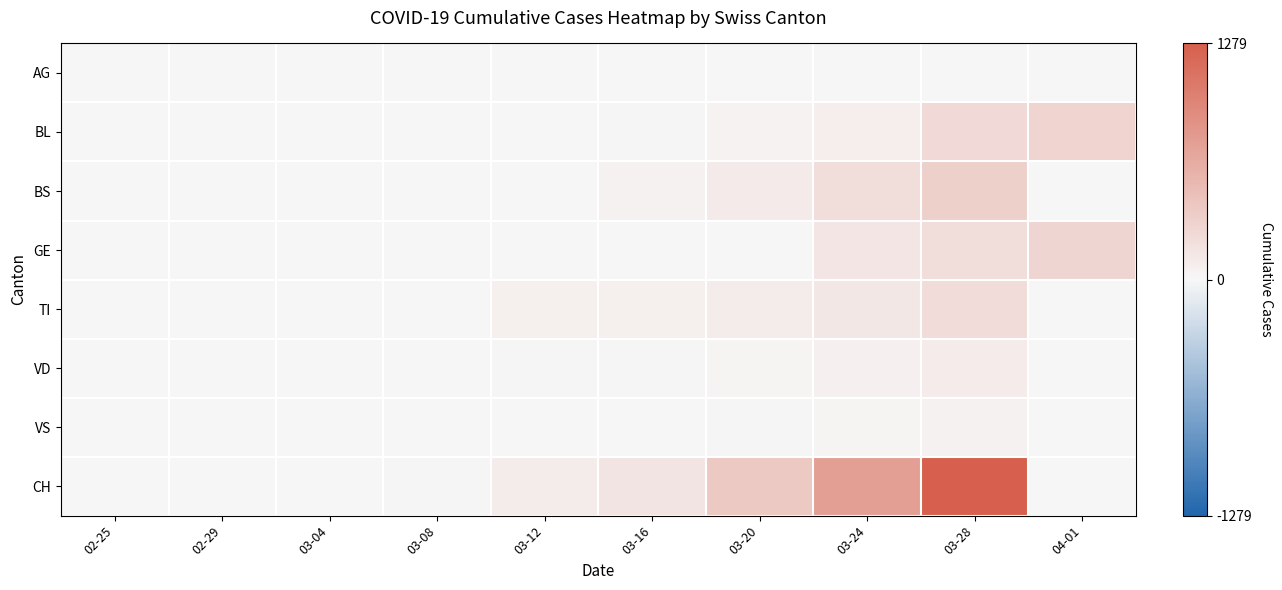

Rank the series by their maximum value, from lowest to highest.

AG, VS, VD, TI, GE, BL, BS, CH